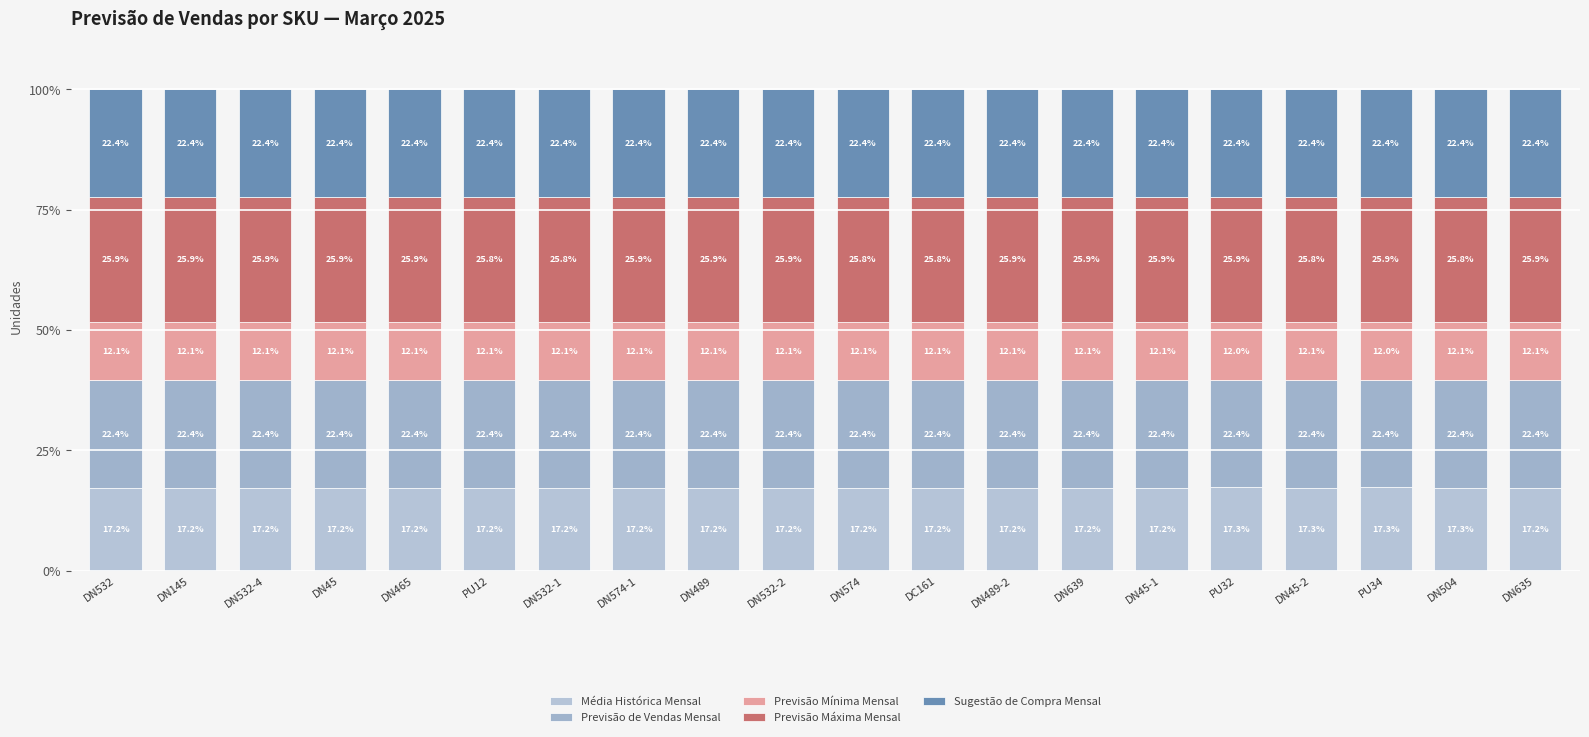

What is the label of the 5th bar from the left?

DN465